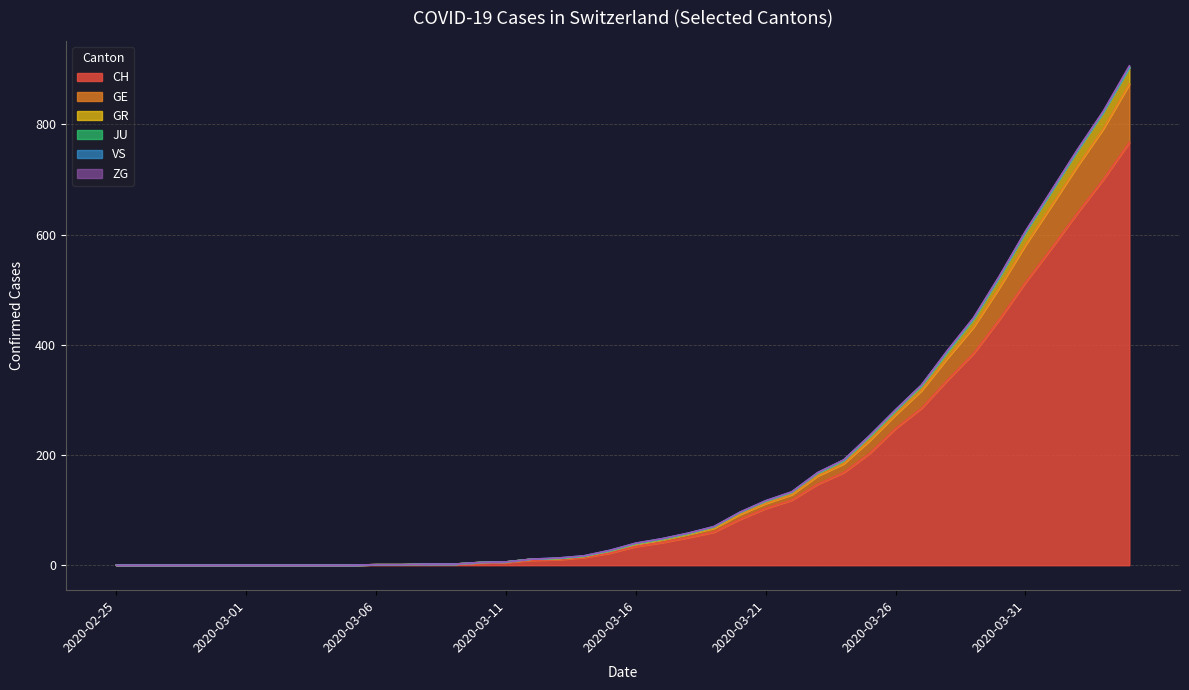

Rank the categories by GR value from highest to lowest.

2020-04-04, 2020-04-03, 2020-04-02, 2020-04-01, 2020-03-31, 2020-03-30, 2020-03-29, 2020-03-28, 2020-03-27, 2020-03-26, 2020-03-25, 2020-03-24, 2020-03-23, 2020-03-22, 2020-03-21, 2020-03-20, 2020-03-19, 2020-03-18, 2020-03-17, 2020-03-16, 2020-03-15, 2020-03-14, 2020-03-13, 2020-03-12, 2020-03-11, 2020-03-10, 2020-03-08, 2020-03-09, 2020-03-06, 2020-03-07, 2020-02-25, 2020-02-26, 2020-02-27, 2020-02-28, 2020-02-29, 2020-03-01, 2020-03-02, 2020-03-03, 2020-03-04, 2020-03-05